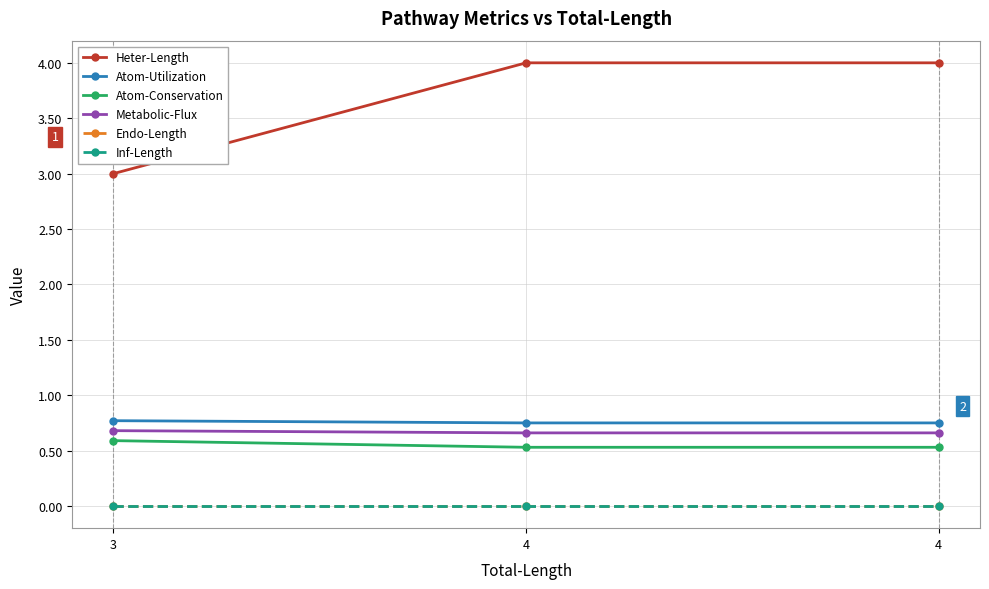

At which category is the sum across all series the highest?

4